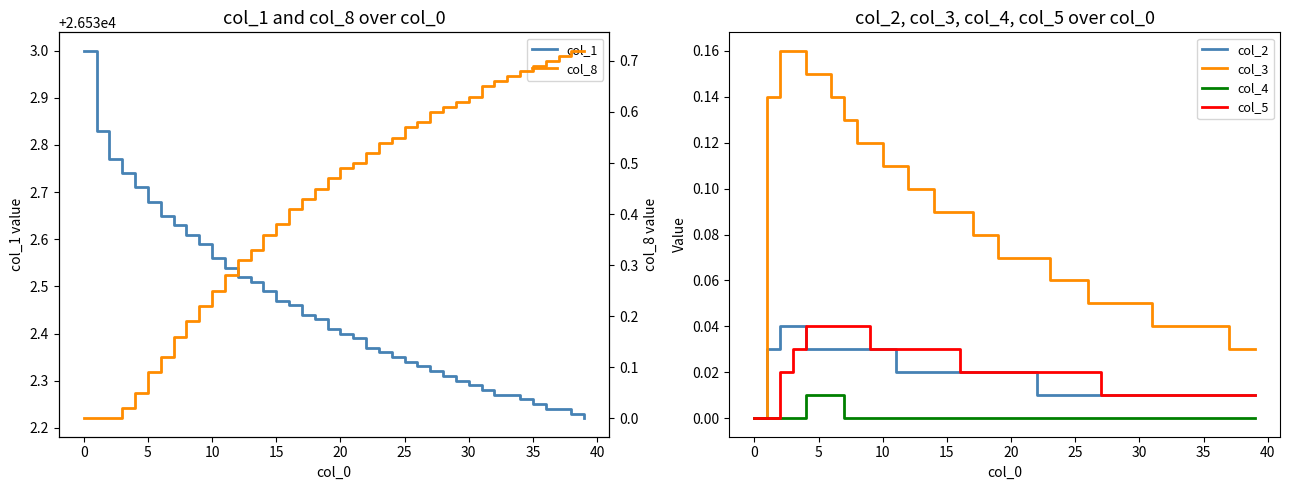

Reading left to right, what are all the values shown in this chart?

col_1: 26533.0	26532.8	26532.8	26532.7	26532.7	26532.7	26532.7	26532.6	26532.6	26532.6	26532.6	26532.5	26532.5	26532.5	26532.5	26532.5	26532.5	26532.4	26532.4	26532.4	26532.4	26532.4	26532.4	26532.4	26532.3	26532.3	26532.3	26532.3	26532.3	26532.3	26532.3	26532.3	26532.3	26532.3	26532.3	26532.2	26532.2	26532.2	26532.2	26532.2
col_2: 0.0	0.0	0.0	0.0	0.0	0.0	0.0	0.0	0.0	0.0	0.0	0.0	0.0	0.0	0.0	0.0	0.0	0.0	0.0	0.0	0.0	0.0	0.0	0.0	0.0	0.0	0.0	0.0	0.0	0.0	0.0	0.0	0.0	0.0	0.0	0.0	0.0	0.0	0.0	0.0
col_3: 0.0	0.1	0.2	0.2	0.1	0.1	0.1	0.1	0.1	0.1	0.1	0.1	0.1	0.1	0.1	0.1	0.1	0.1	0.1	0.1	0.1	0.1	0.1	0.1	0.1	0.1	0.1	0.1	0.1	0.1	0.1	0.0	0.0	0.0	0.0	0.0	0.0	0.0	0.0	0.0
col_4: 0.0	0.0	0.0	0.0	0.0	0.0	0.0	0.0	0.0	0.0	0.0	0.0	0.0	0.0	0.0	0.0	0.0	0.0	0.0	0.0	0.0	0.0	0.0	0.0	0.0	0.0	0.0	0.0	0.0	0.0	0.0	0.0	0.0	0.0	0.0	0.0	0.0	0.0	0.0	0.0
col_5: 0.0	0.0	0.0	0.0	0.0	0.0	0.0	0.0	0.0	0.0	0.0	0.0	0.0	0.0	0.0	0.0	0.0	0.0	0.0	0.0	0.0	0.0	0.0	0.0	0.0	0.0	0.0	0.0	0.0	0.0	0.0	0.0	0.0	0.0	0.0	0.0	0.0	0.0	0.0	0.0
col_8: 0.0	0.0	0.0	0.0	0.1	0.1	0.1	0.2	0.2	0.2	0.2	0.3	0.3	0.3	0.4	0.4	0.4	0.4	0.5	0.5	0.5	0.5	0.5	0.5	0.6	0.6	0.6	0.6	0.6	0.6	0.6	0.7	0.7	0.7	0.7	0.7	0.7	0.7	0.7	0.7